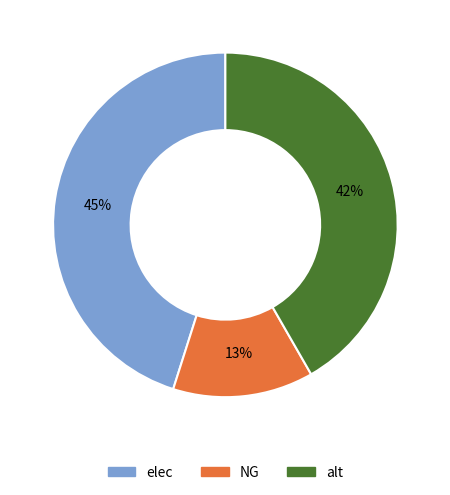

To the nearest percent, what is the difference between the elec and alt slice percentages?

3%